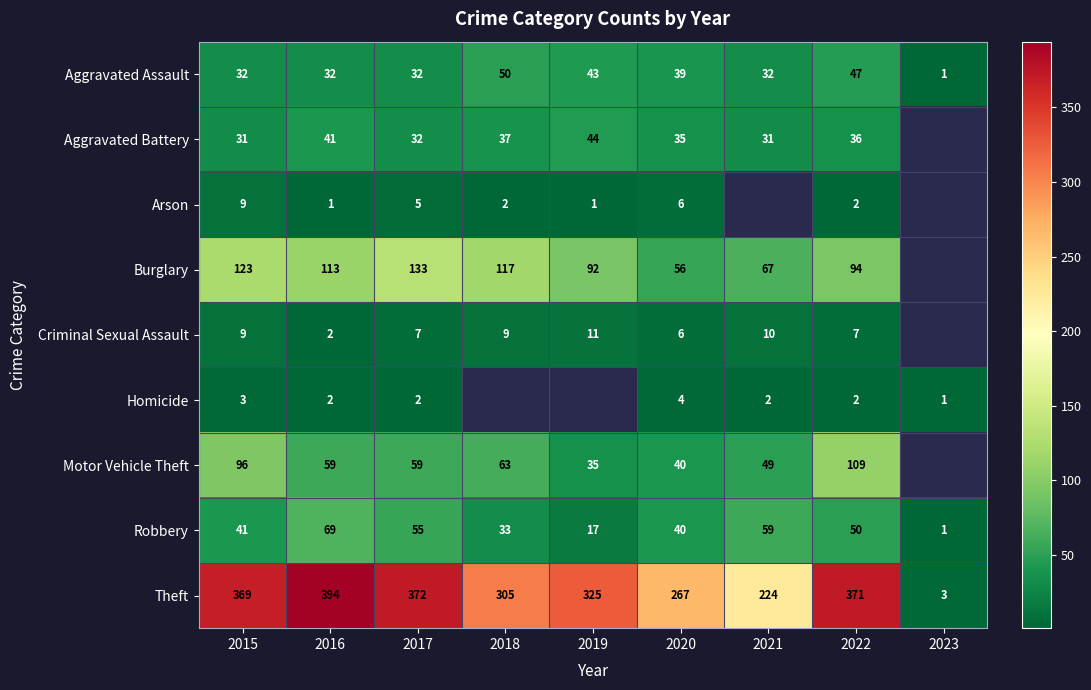

What is the sum of the Robbery values at 2019 and 2017?

72